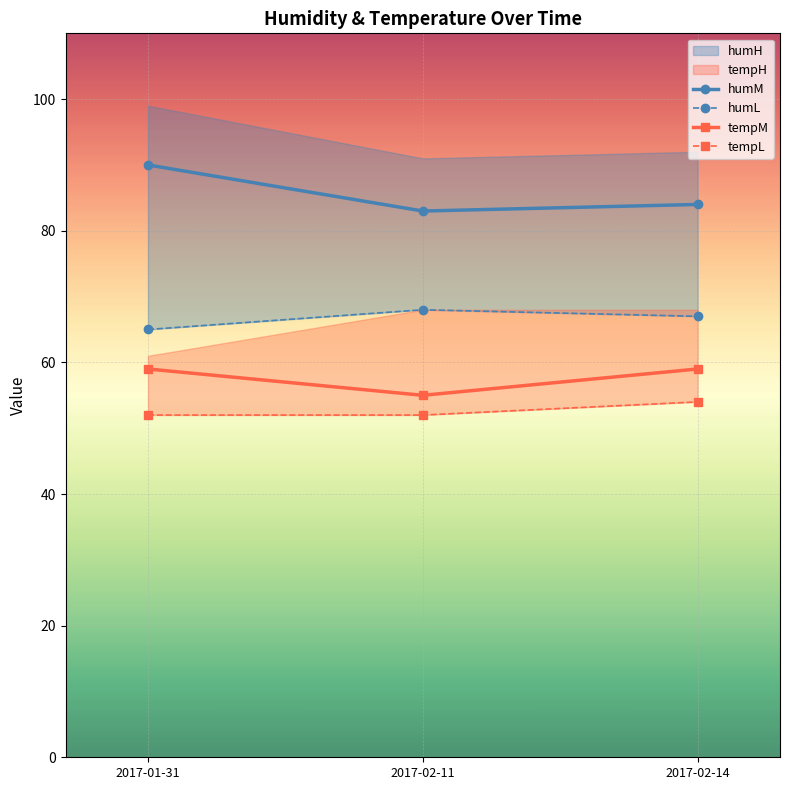

Where is tempM nearest to the value 57?

2017-01-31